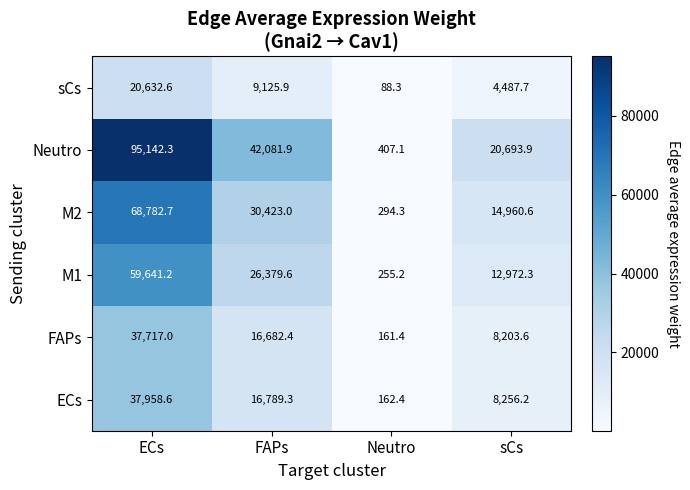

Reading left to right, transcribe all the data shown in this chart.

sCs: 20632.6	9125.9	88.3	4487.7
Neutro: 95142.3	42081.9	407.1	20693.9
M2: 68782.7	30423.0	294.3	14960.6
M1: 59641.2	26379.6	255.2	12972.3
FAPs: 37717.0	16682.4	161.4	8203.6
ECs: 37958.6	16789.3	162.4	8256.2